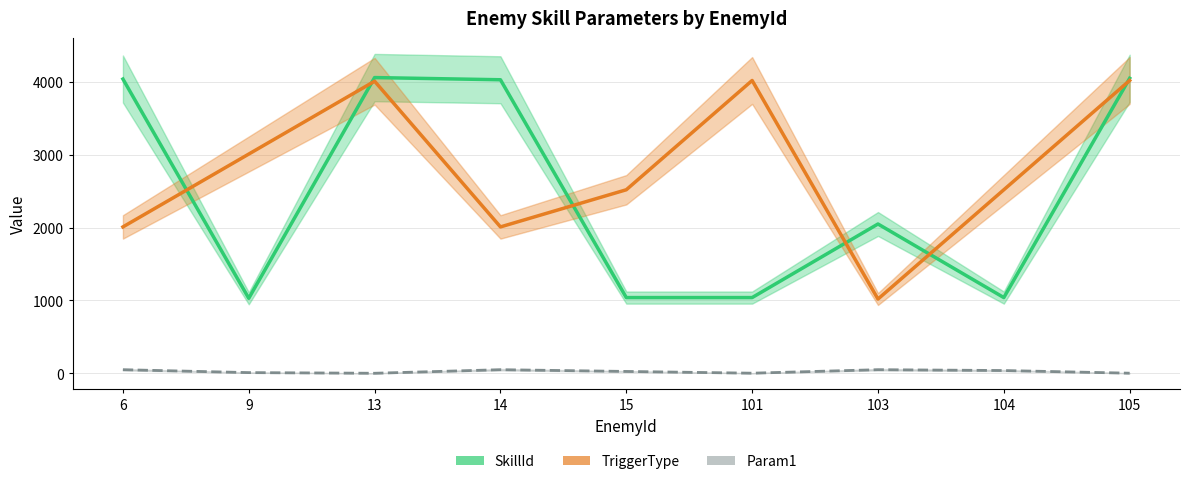

Which series has the largest total across all categories?

TriggerType